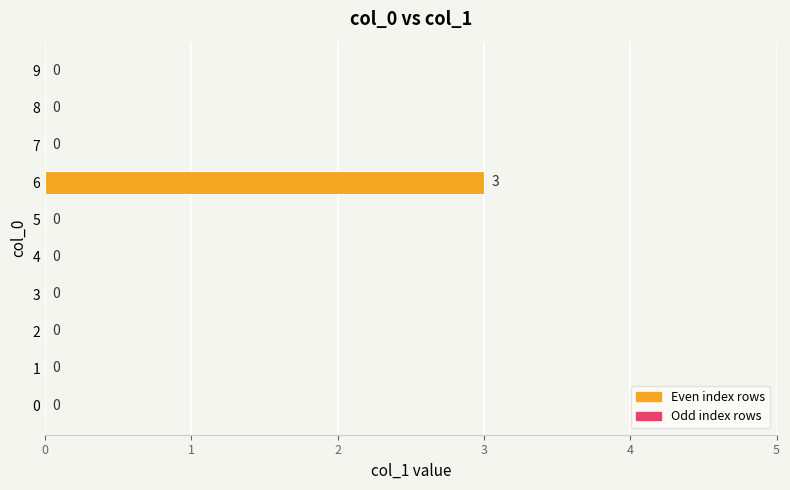

Which category has the highest value across all series?

6